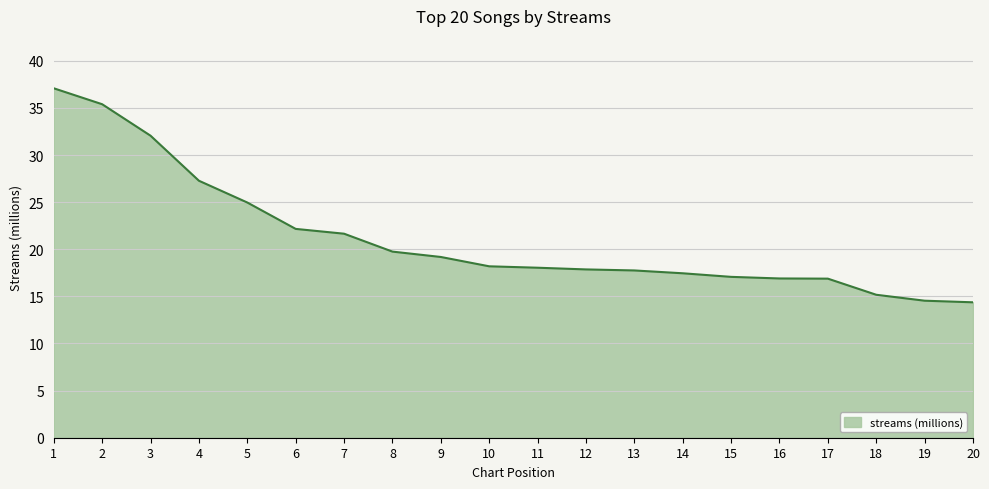

Which has a higher value, 16 or 5?

5